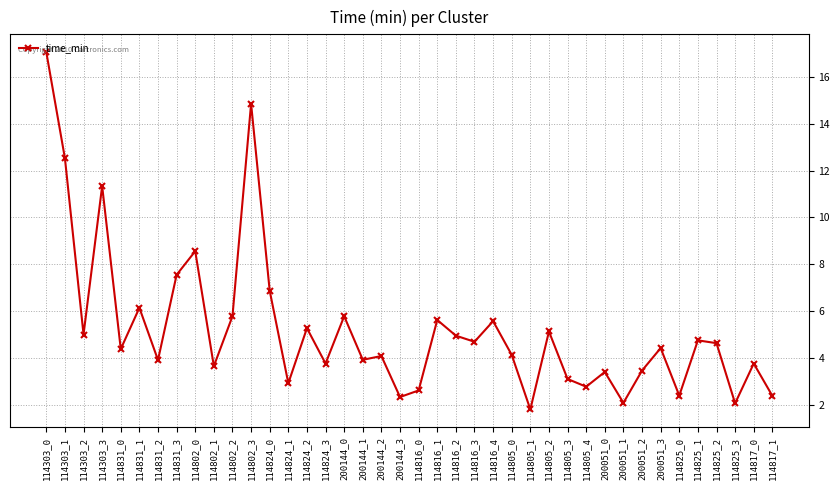

How many points are lower than both their immediate neighbors (excluding endpoints)?

14